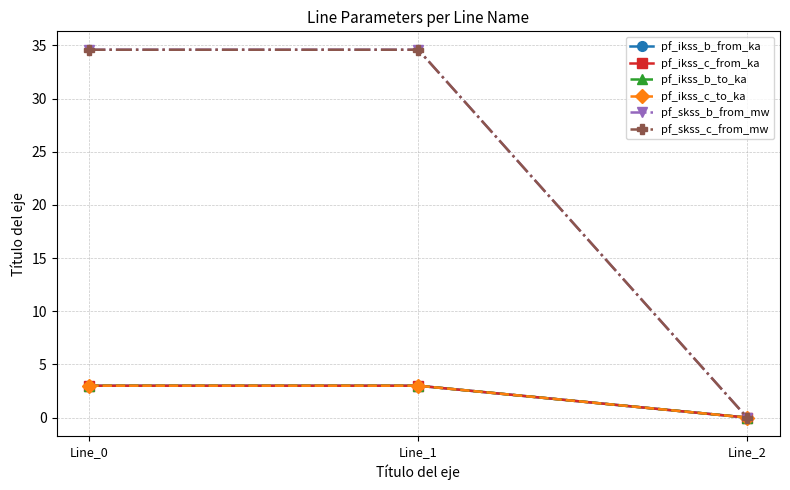

Rank the series at Line_2 from lowest to highest value.

pf_ikss_b_from_ka, pf_ikss_c_from_ka, pf_ikss_b_to_ka, pf_ikss_c_to_ka, pf_skss_b_from_mw, pf_skss_c_from_mw